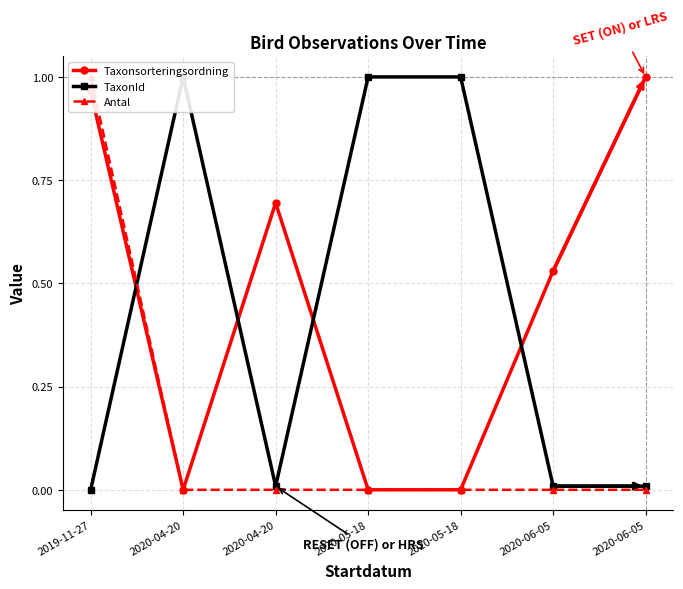

What is the average value of the TaxonId series?

0.4